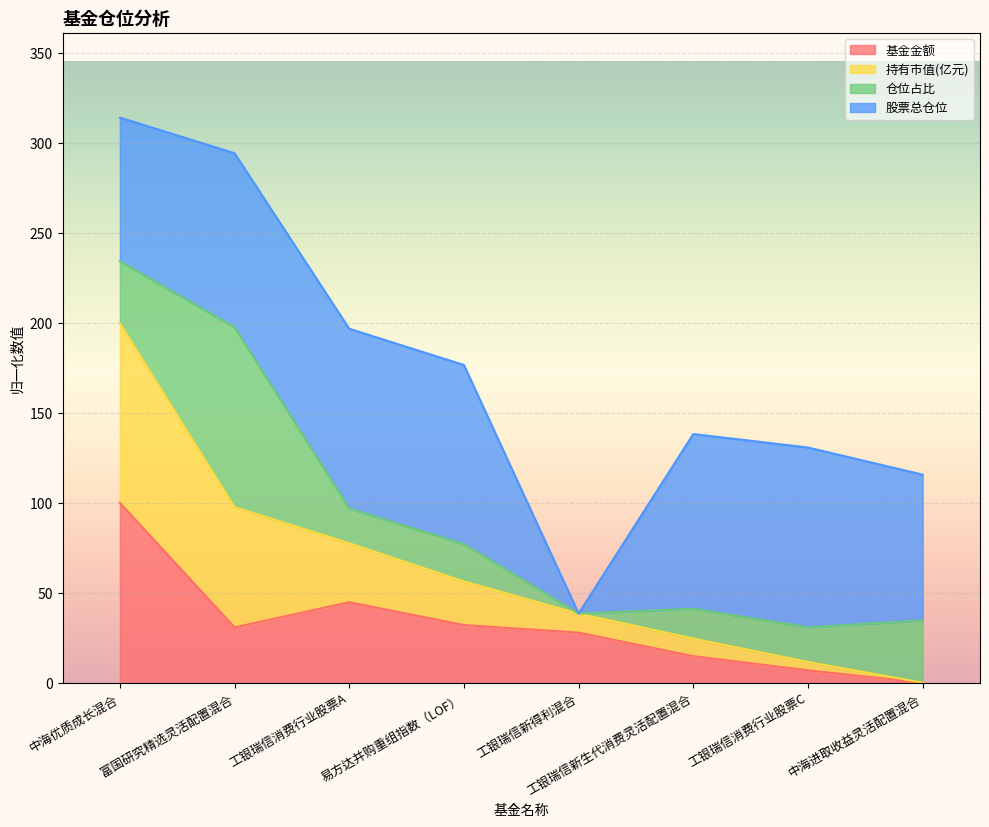

Between 工银瑞信新生代消费灵活配置混合 and 中海优质成长混合, which is larger?

中海优质成长混合